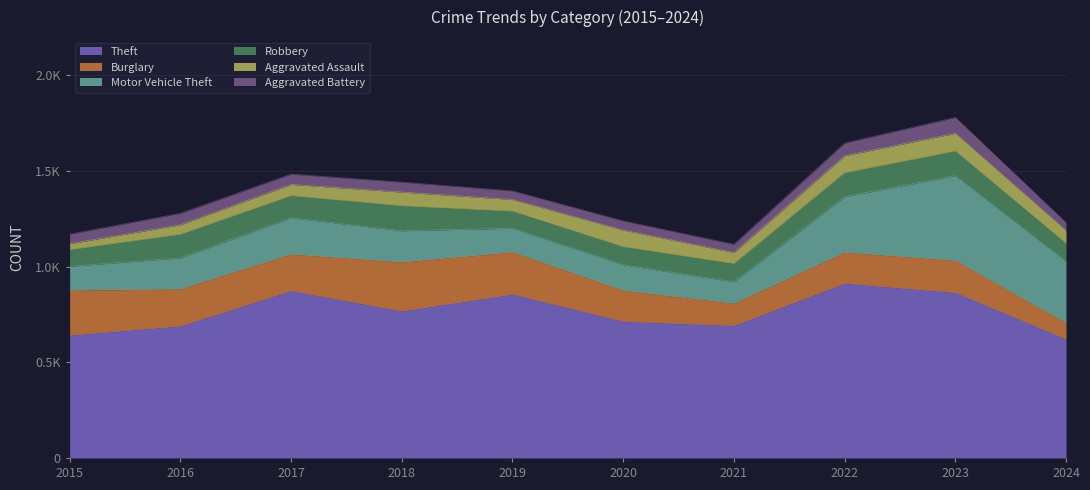

True or false: Burglary and Theft intersect in this chart.

False